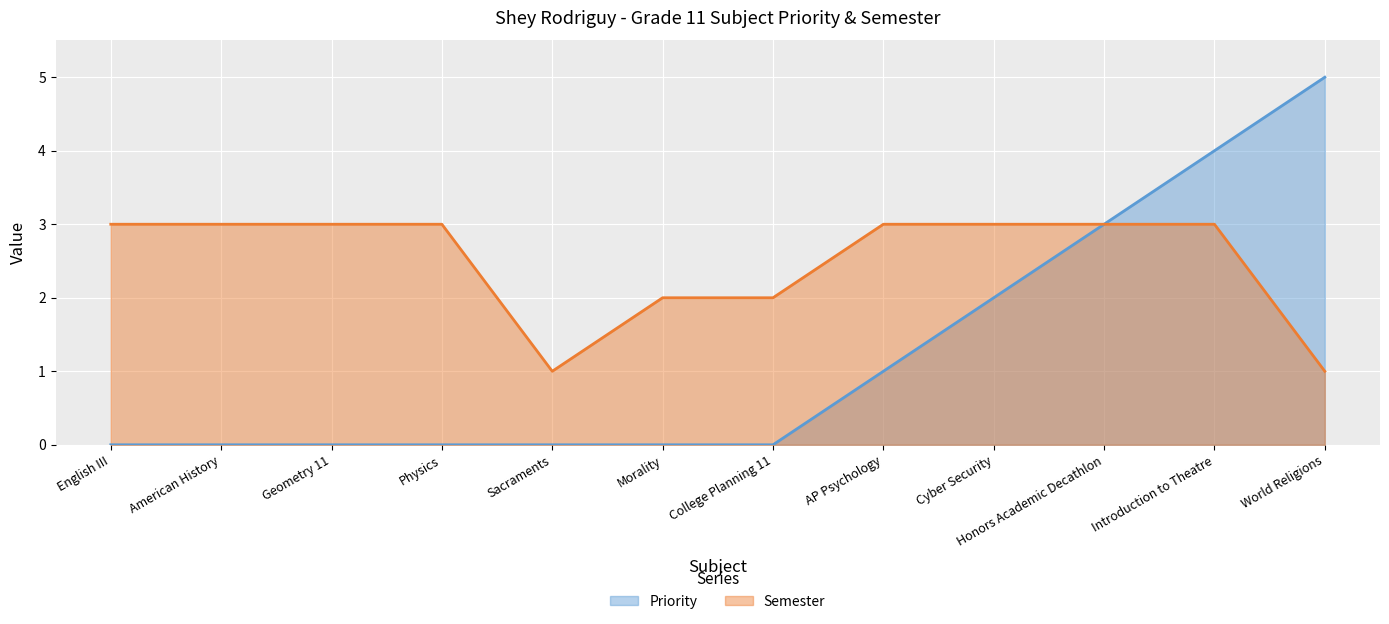

True or false: Priority and Semester cross at least once.

False